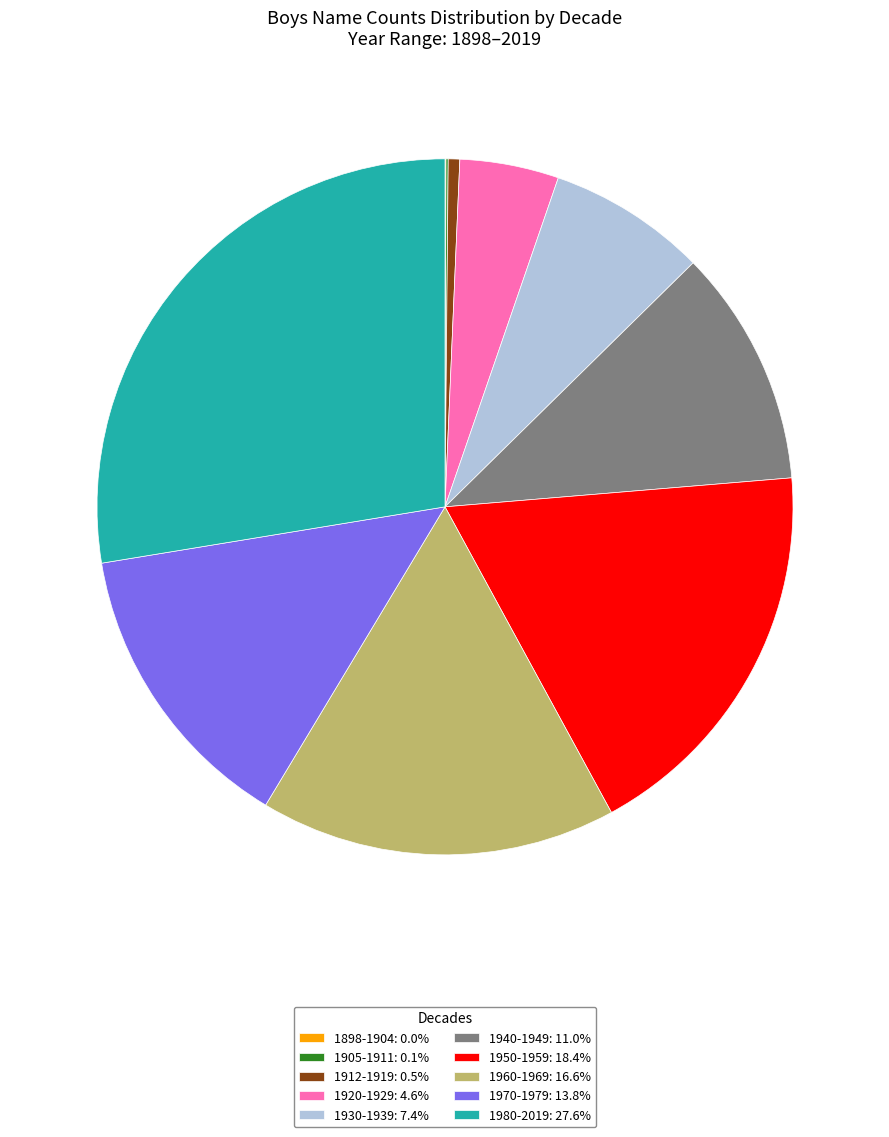

Does 1920-1929: 4.6% represent more than half of the total?

No